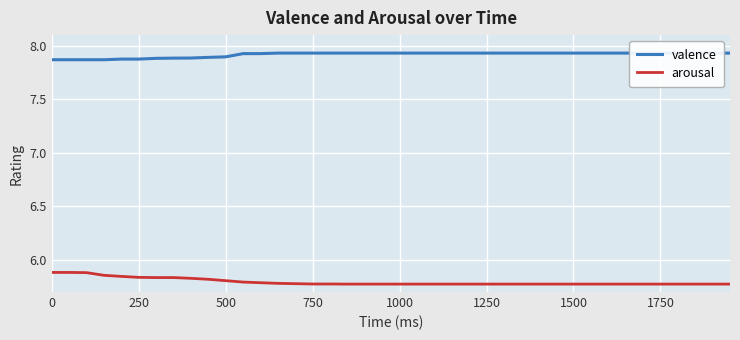

Rank the series by their maximum value, from highest to lowest.

valence, arousal